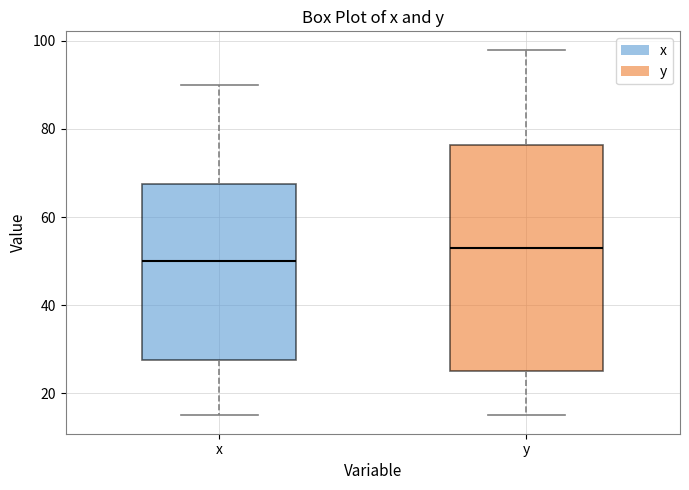

Comparing the boxes themselves (not the whiskers), which one is the tallest?

y